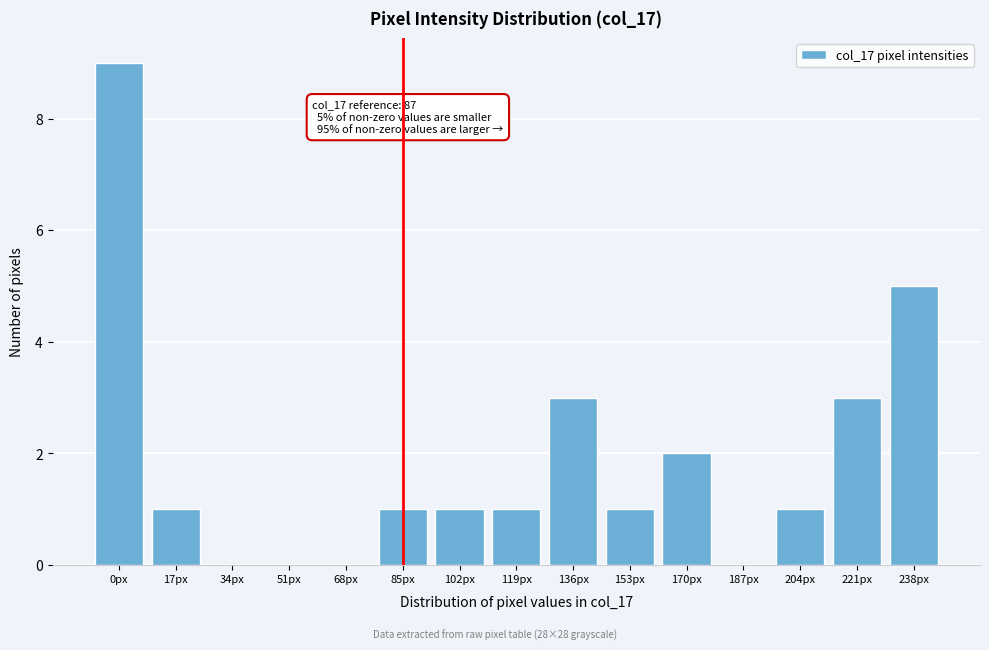

Reading left to right, extract all data points from this chart.

0px=9	17px=1	34px=0	51px=0	68px=0	85px=1	102px=1	119px=1	136px=3	153px=1	170px=2	187px=0	204px=1	221px=3	238px=5